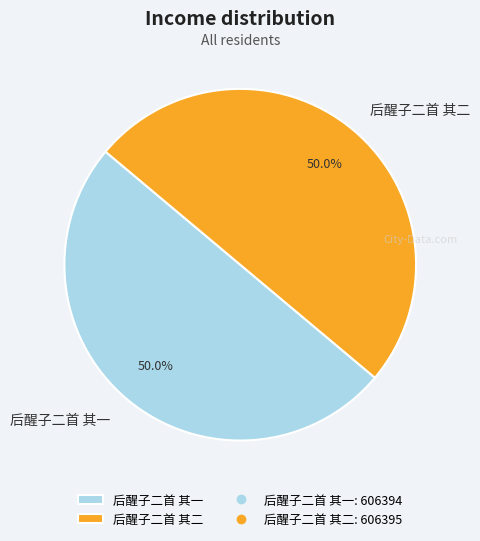

How much of the chart is everything except 后醒子二首 其一?

50.0%